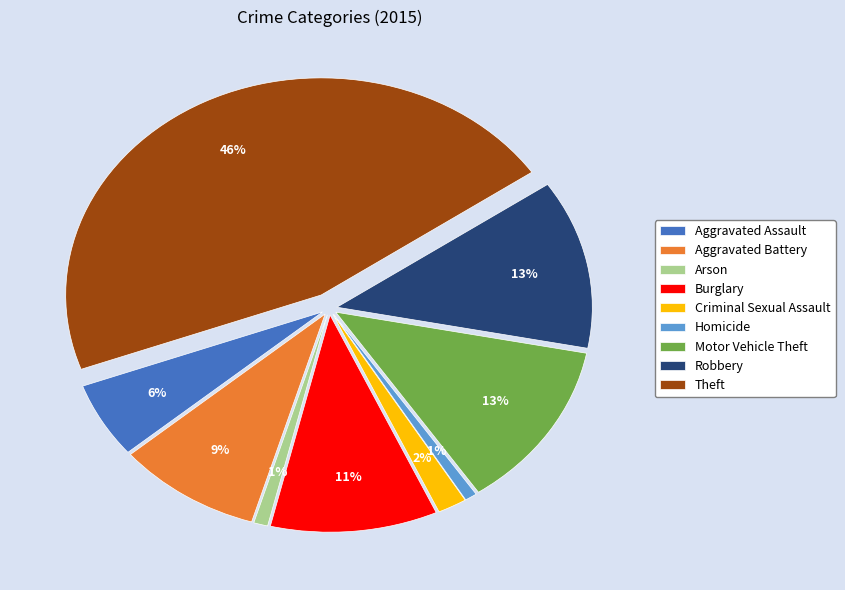

What is the largest slice in the pie chart?

Theft